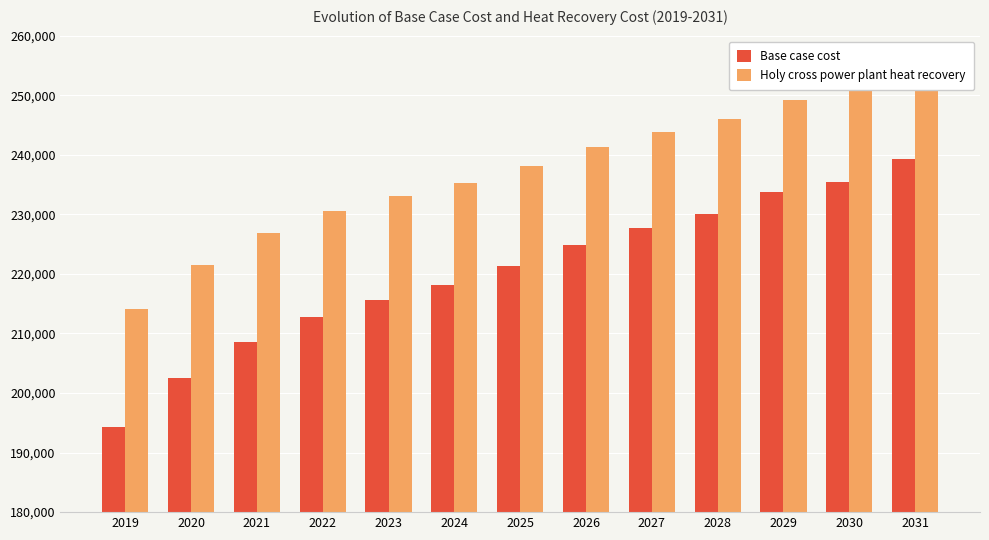

How many data points in Base case cost are above 221276?

7